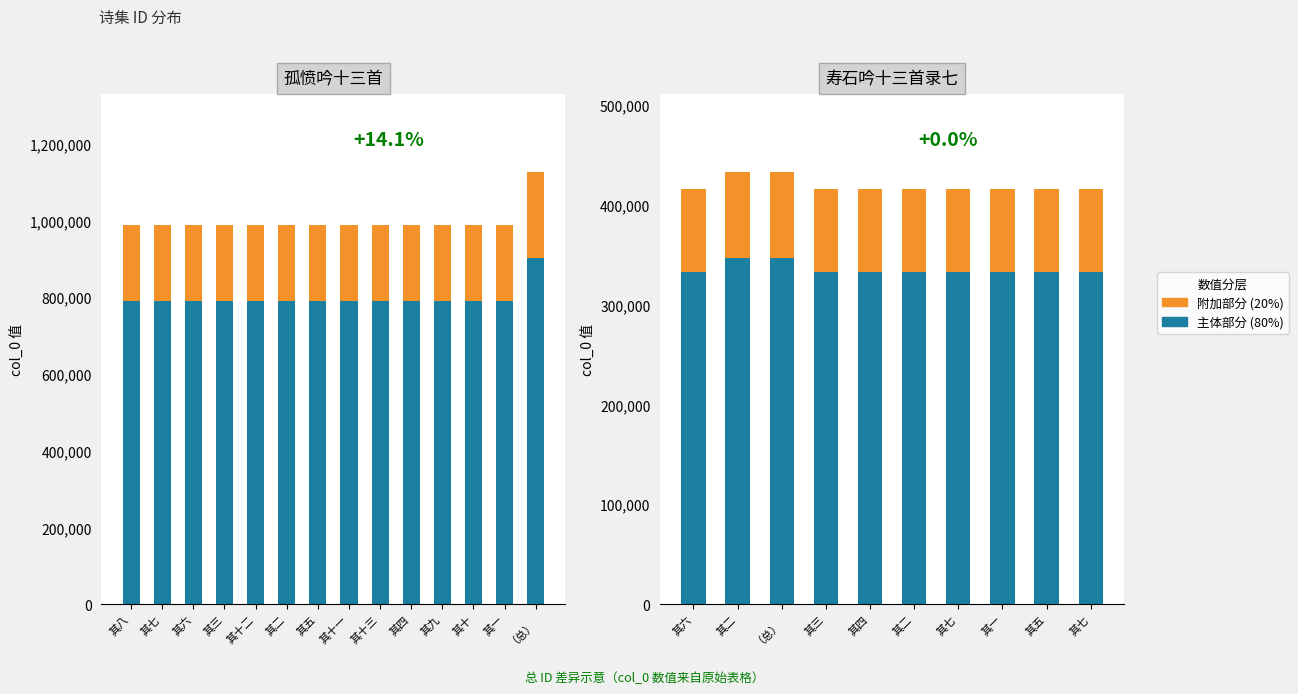

At which label does 主体部分 first exceed 332259?

其六